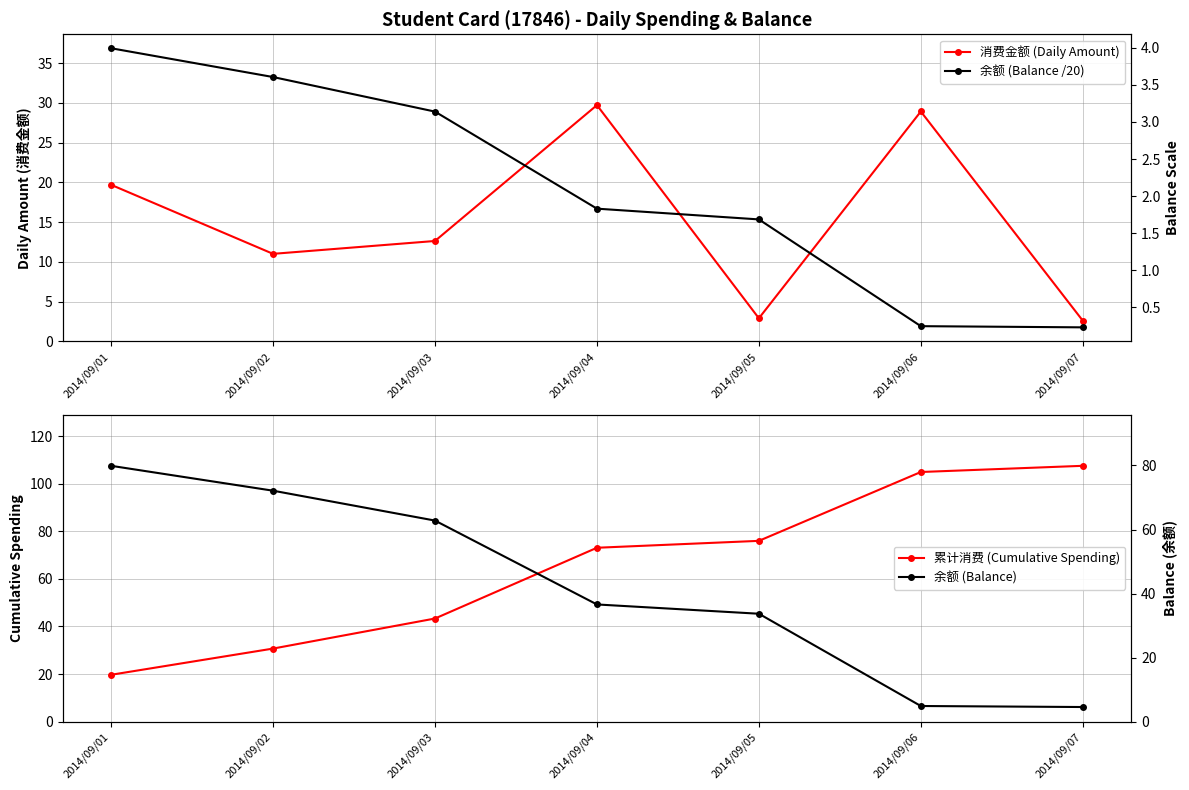

How many times do 累计消费 (Cumulative Spending) and 余额 (Balance) cross each other?

1